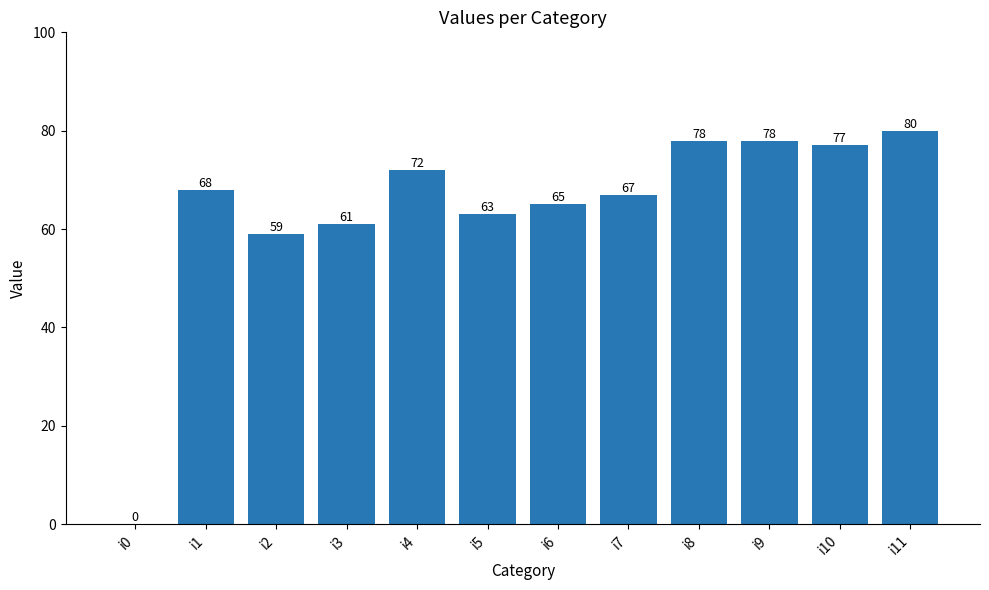

The chart shows a value of 39 at i5. True or false?

False